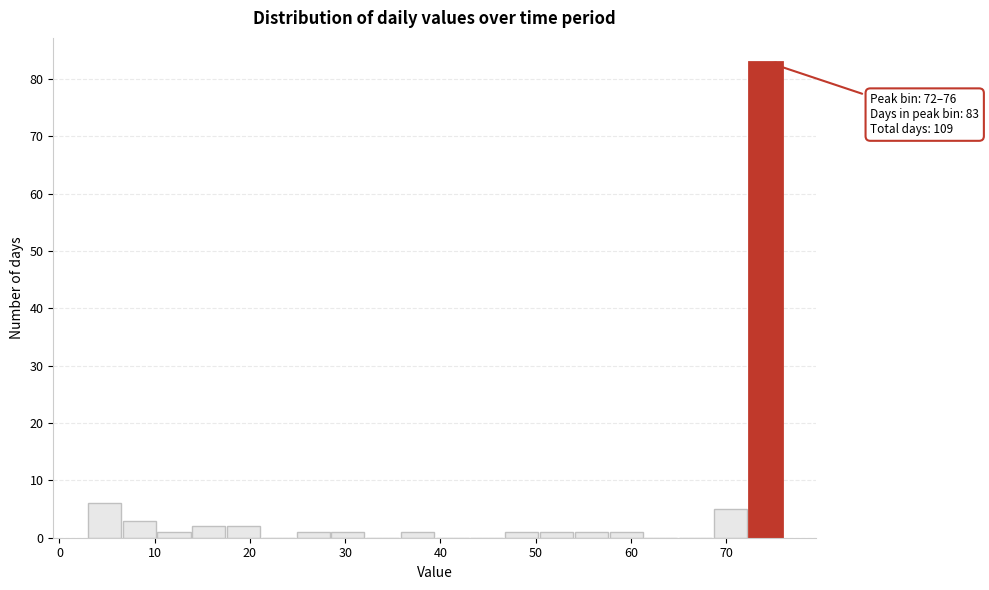

Read against the x-axis, roughly where is the centre of the tallest bar?

74